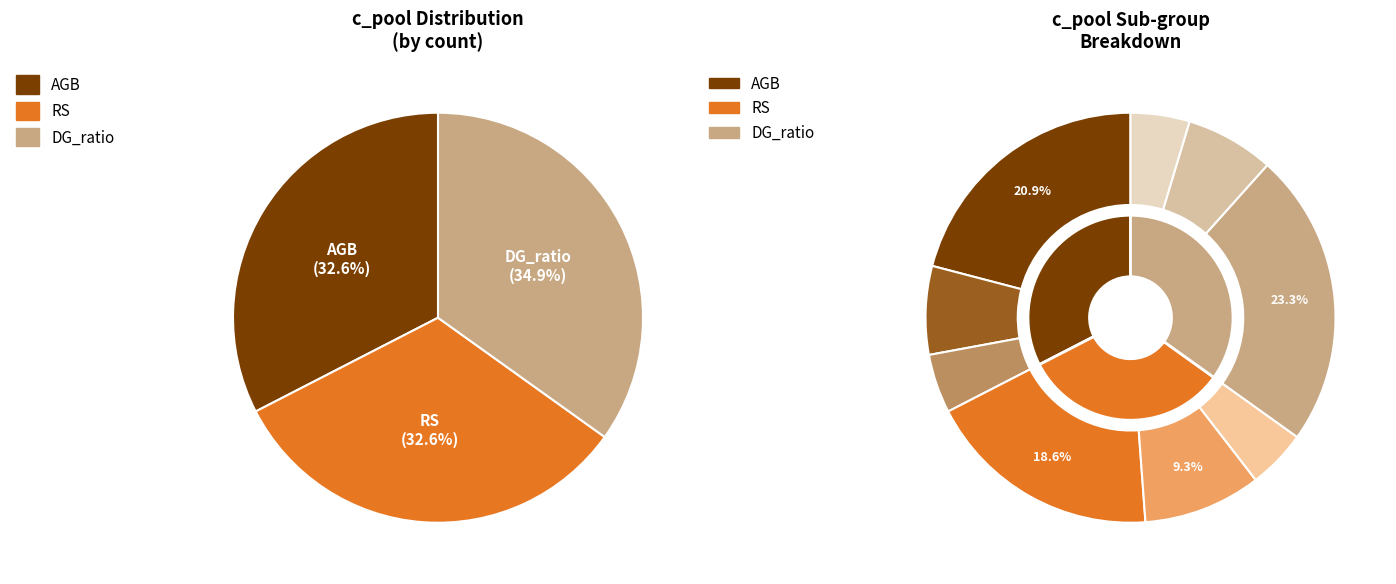

To the nearest percent, what is the combined percentage of RS and DG_ratio?

67%